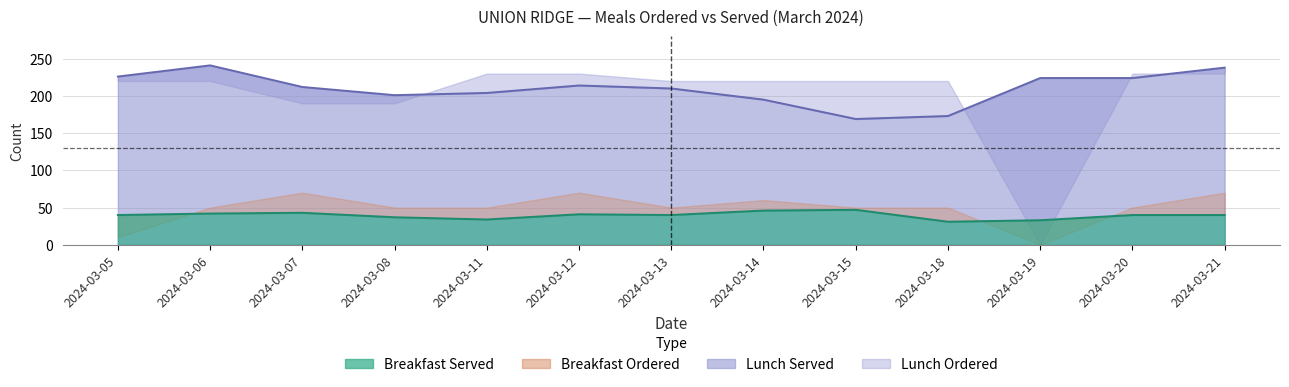

Where is the first local maximum for Breakfast Served?

2024-03-07